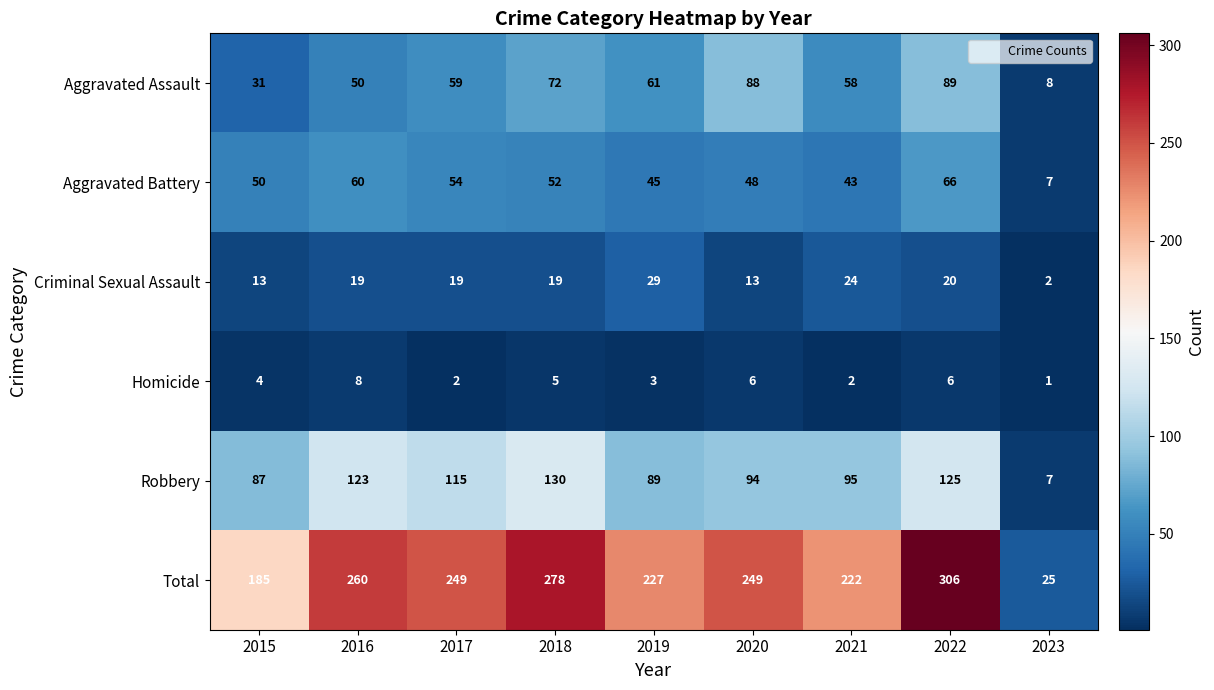

At how many categories does at least one series exceed 211?

7